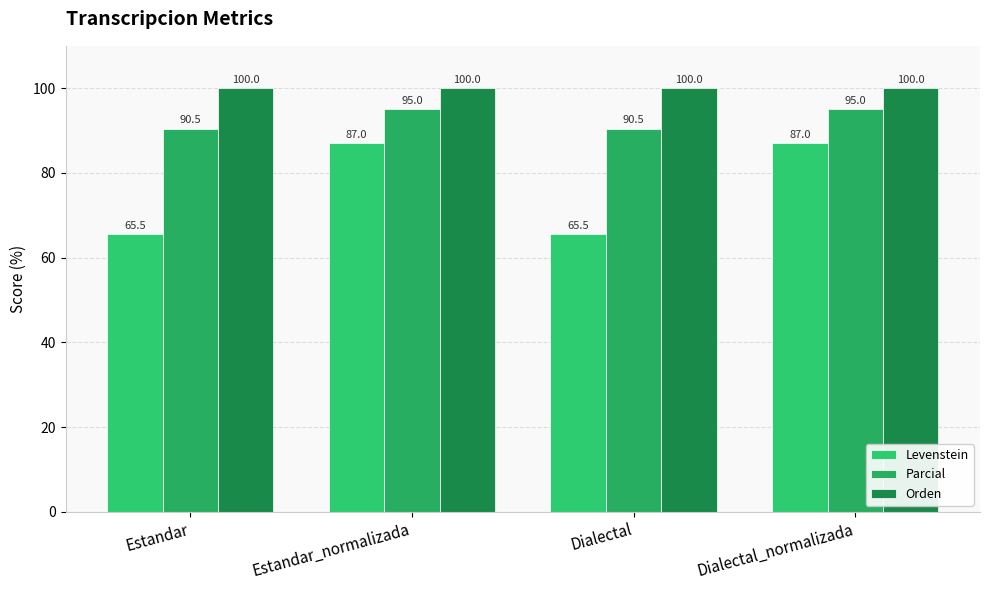

List the series in order of their peak value, highest first.

Orden, Parcial, Levenstein